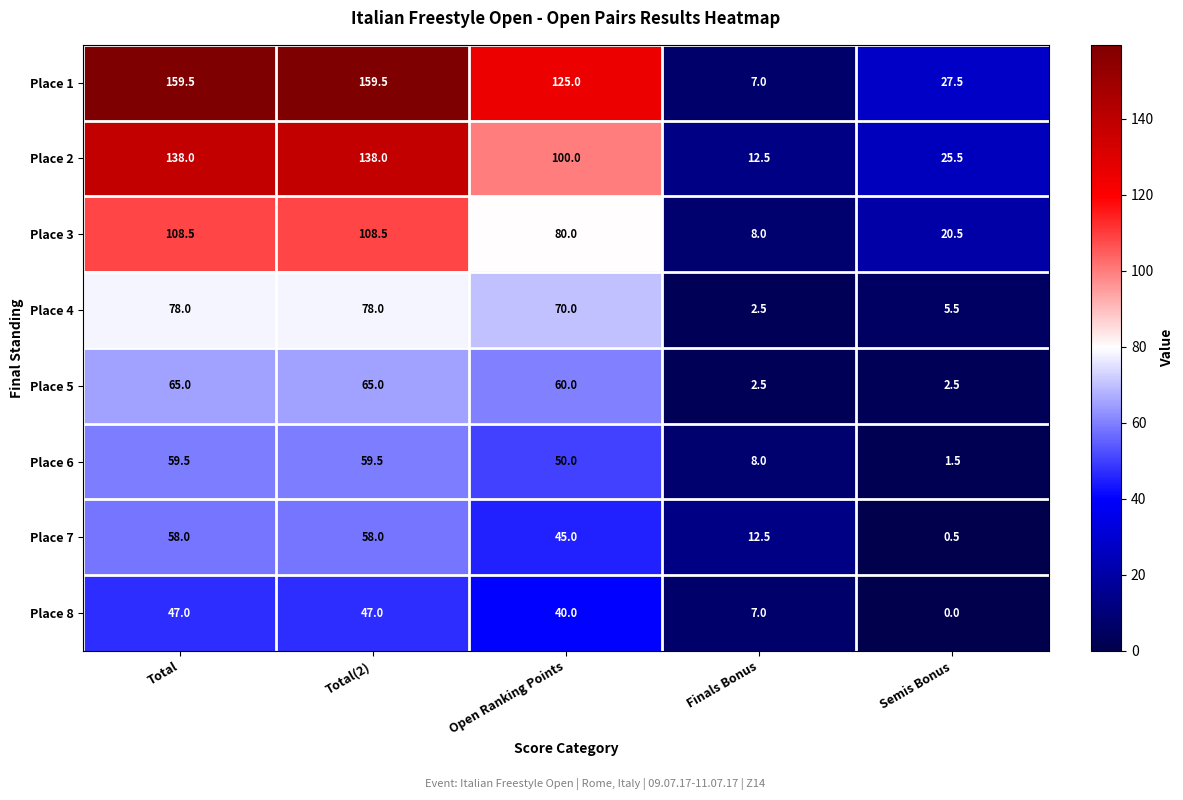

Is it true that Place 7 equals 93.5 at Total?

False